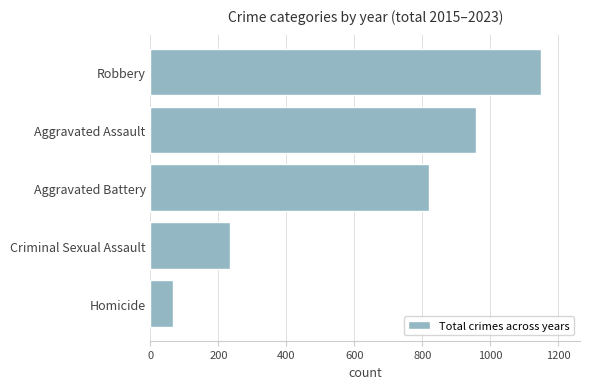

What is the maximum value shown in the chart?

1149